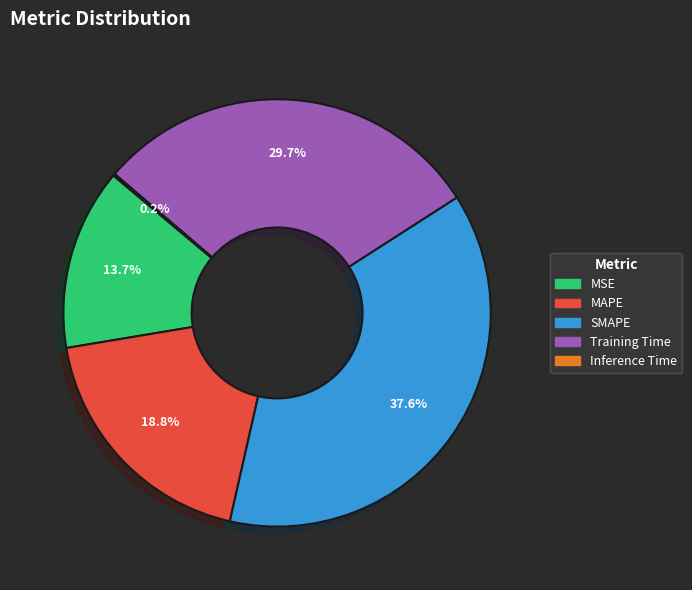

Does MSE represent more than half of the total?

No